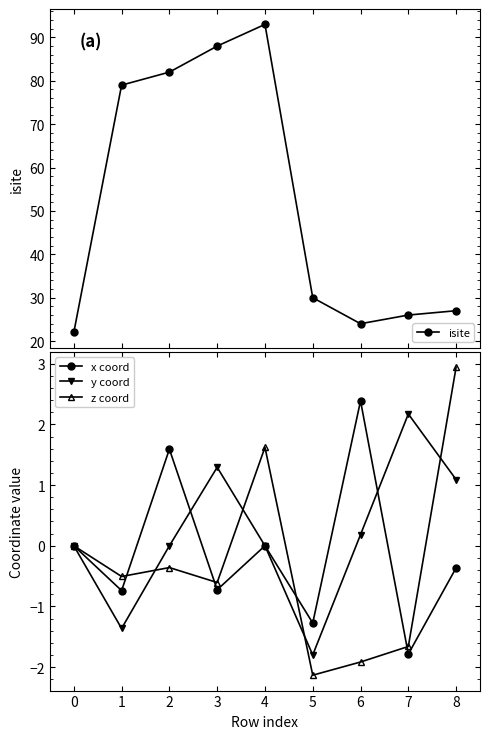

Reading left to right, list all the values displayed in this chart.

isite: 22.0	79.0	82.0	88.0	93.0	30.0	24.0	26.0	27.0
x coord: 0.0	-0.7	1.6	-0.7	0.0	-1.3	2.4	-1.8	-0.4
y coord: 0.0	-1.4	-0.0	1.3	0.0	-1.8	0.2	2.2	1.1
z coord: 0.0	-0.5	-0.4	-0.6	1.6	-2.1	-1.9	-1.7	2.9